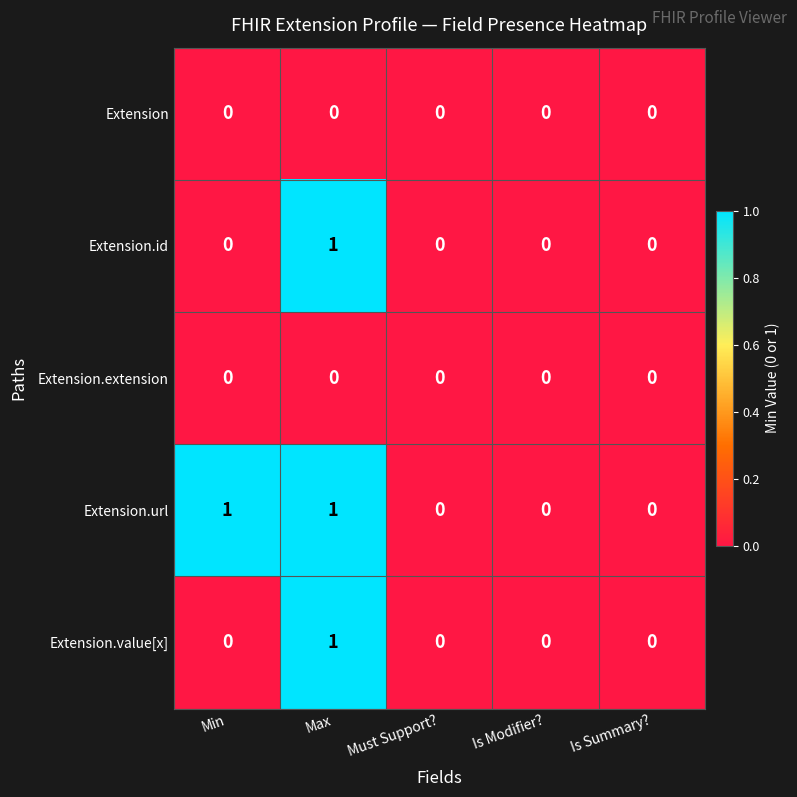

Is it true that Extension equals 0 at Max?

True